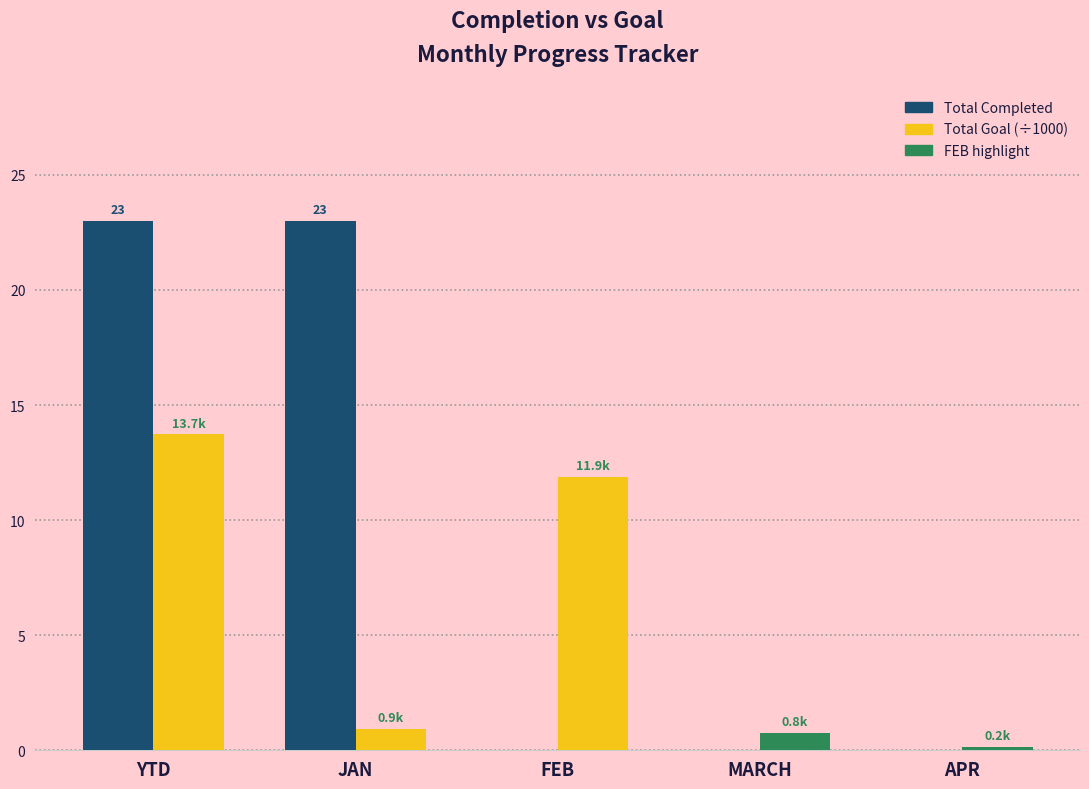

The value of Total Completed at FEB is -11.9. True or false?

False